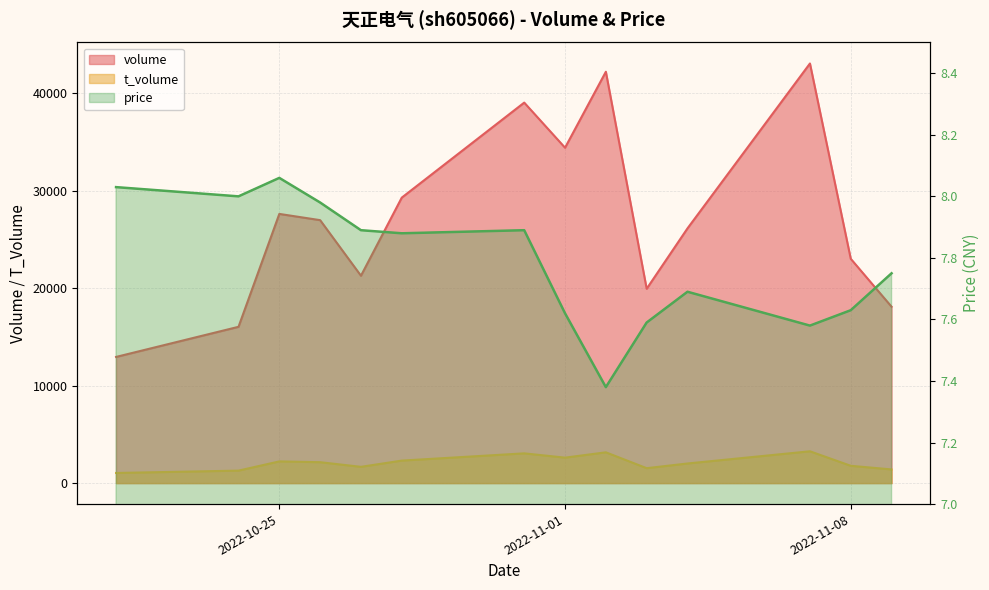

What is the sum of the values at 4 and 6?

15.8